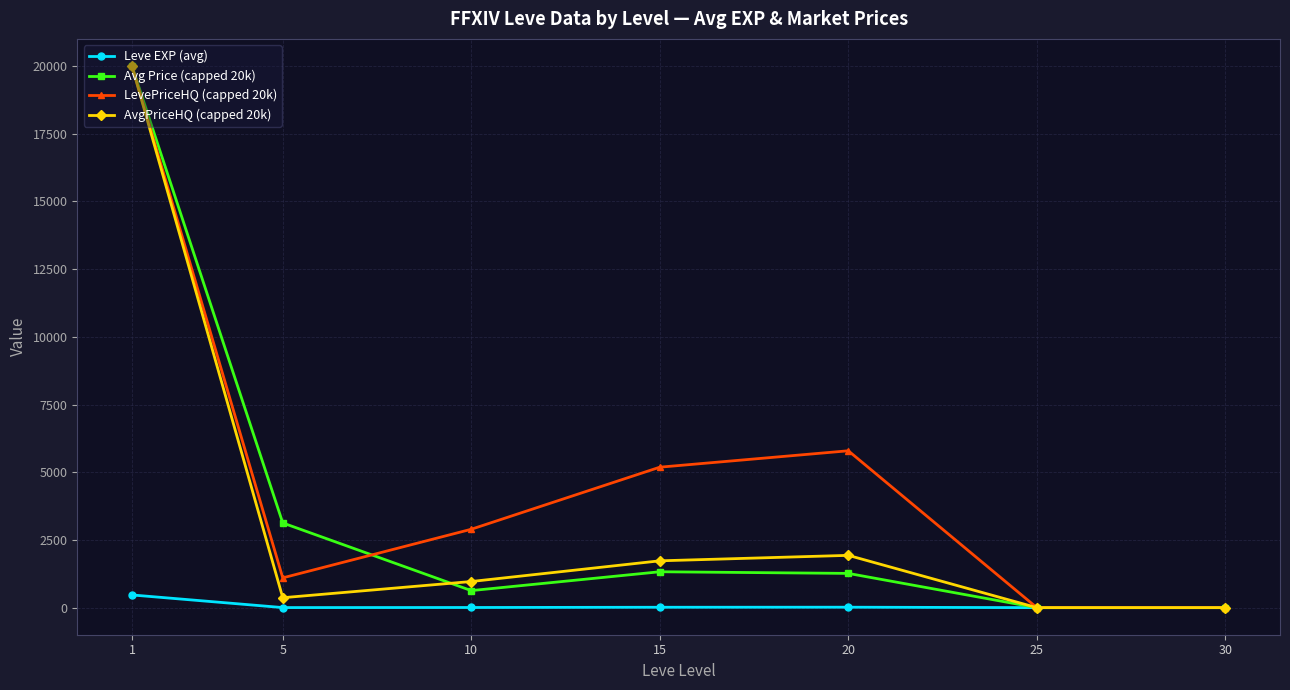

What value does the LevePriceHQ (capped 20k) series have at 20?

5791.8